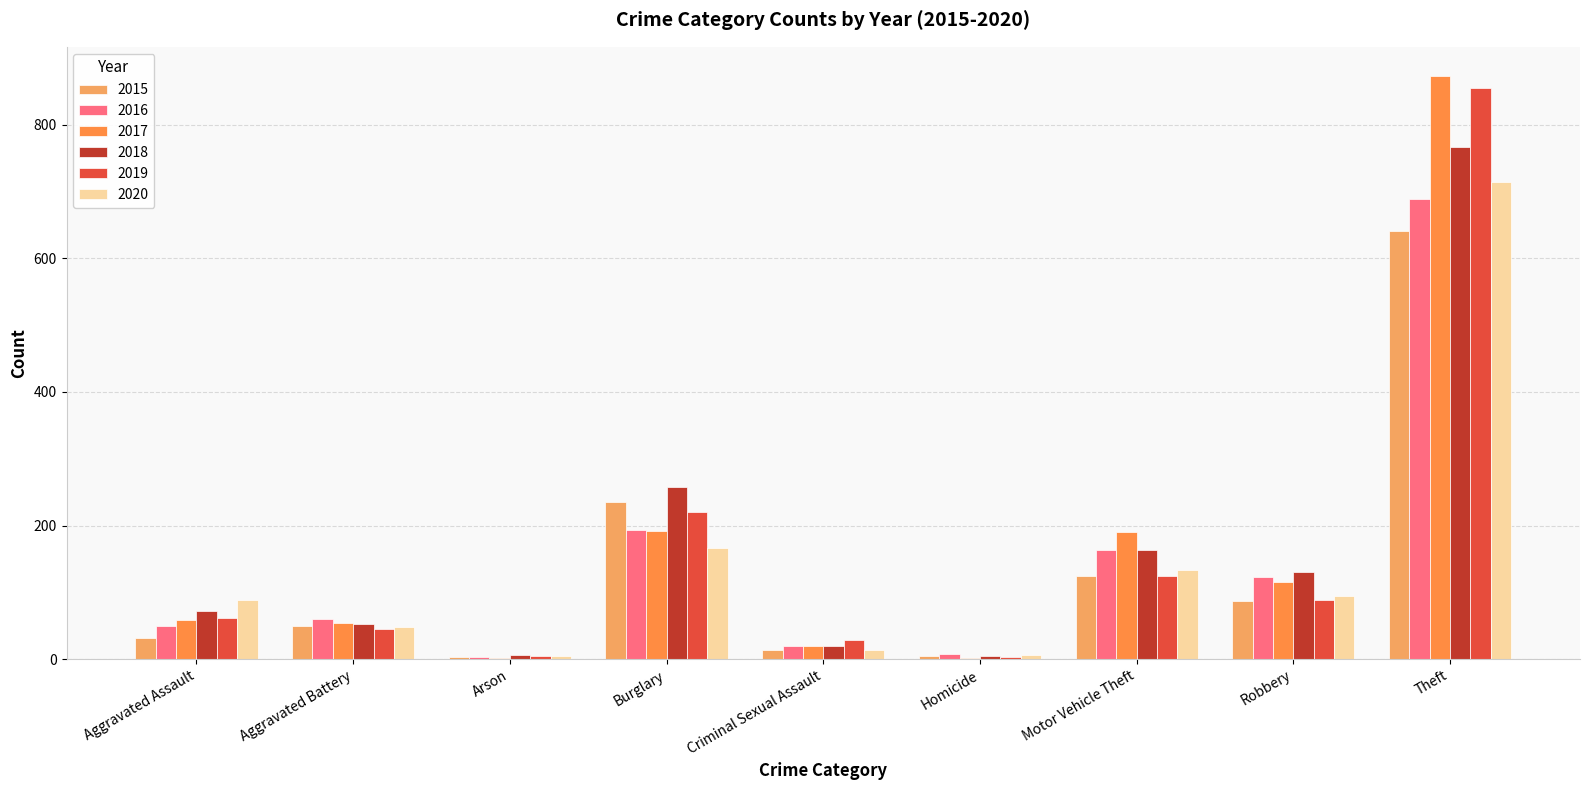

At Robbery, list the series in order from largest to smallest.

2018, 2016, 2017, 2020, 2019, 2015